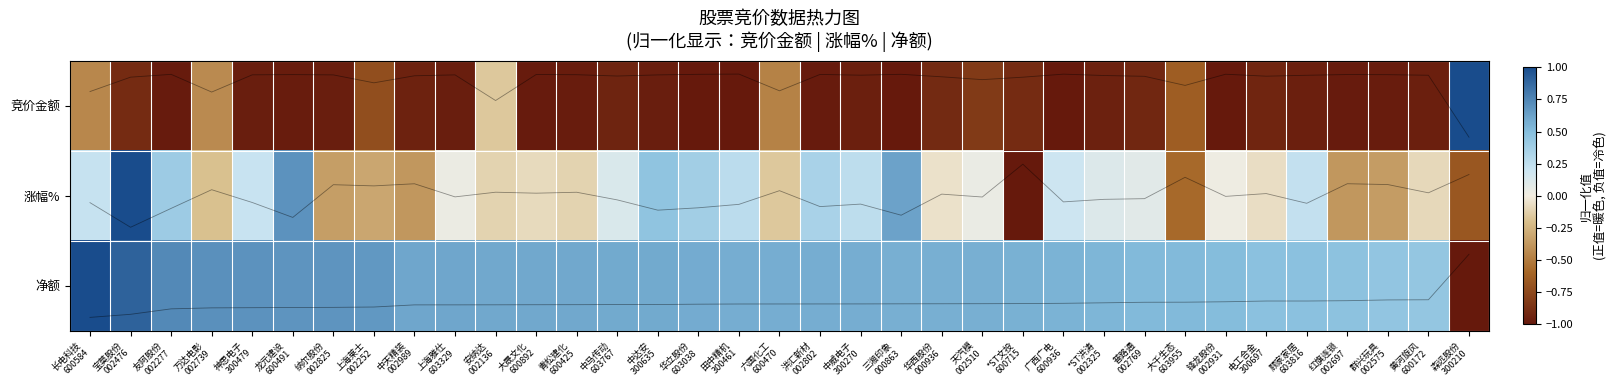

At which label does 竞价金额 reach its minimum?

田中精机 300461